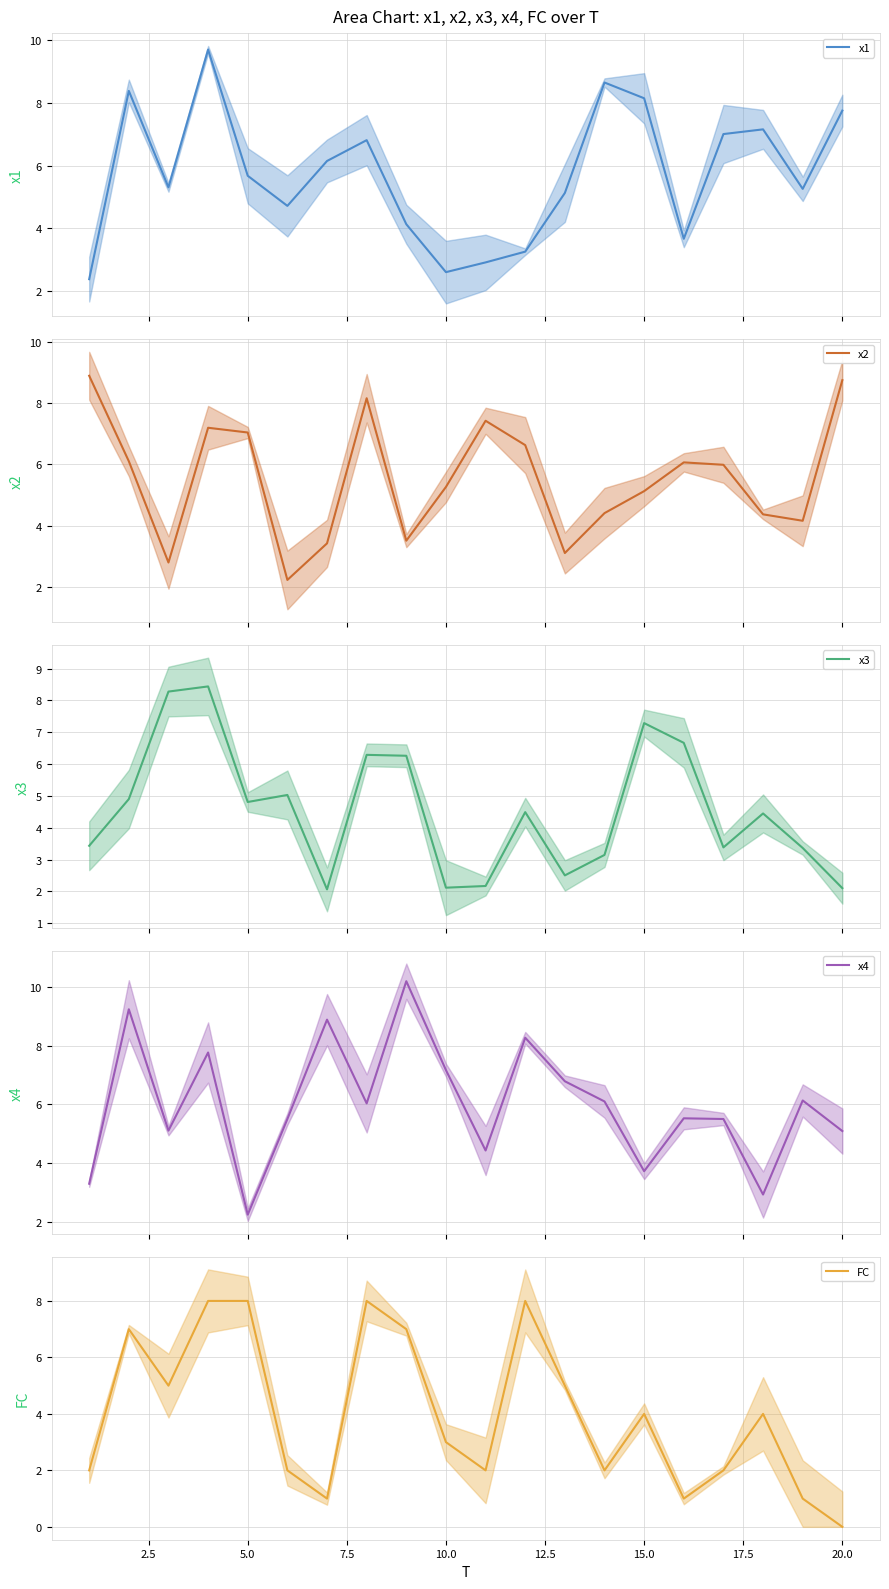

The value of x3 at 2.5 is 4.9. True or false?

True